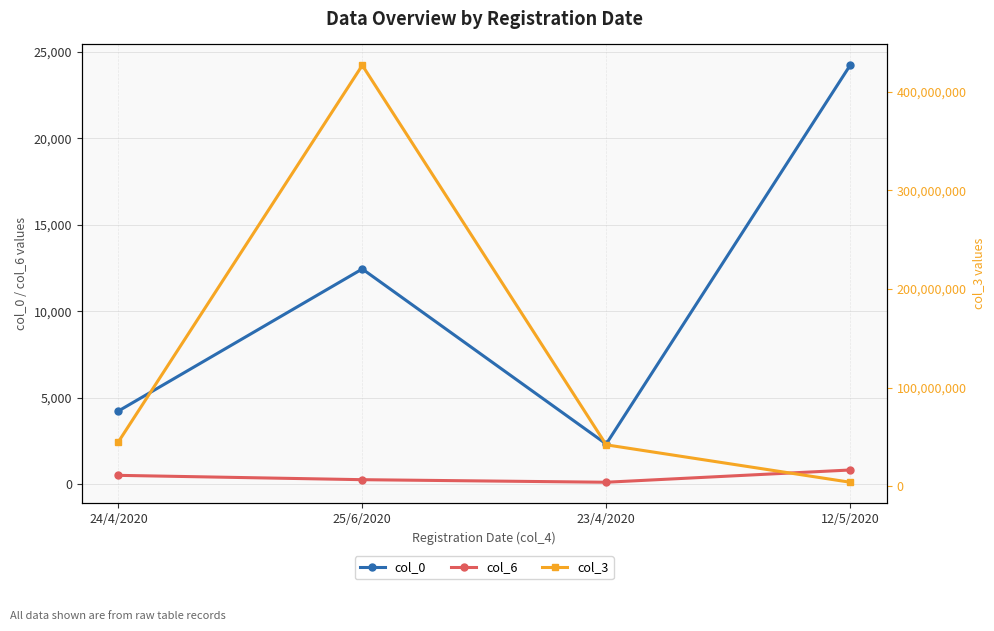

What position from the right is 25/6/2020?

3